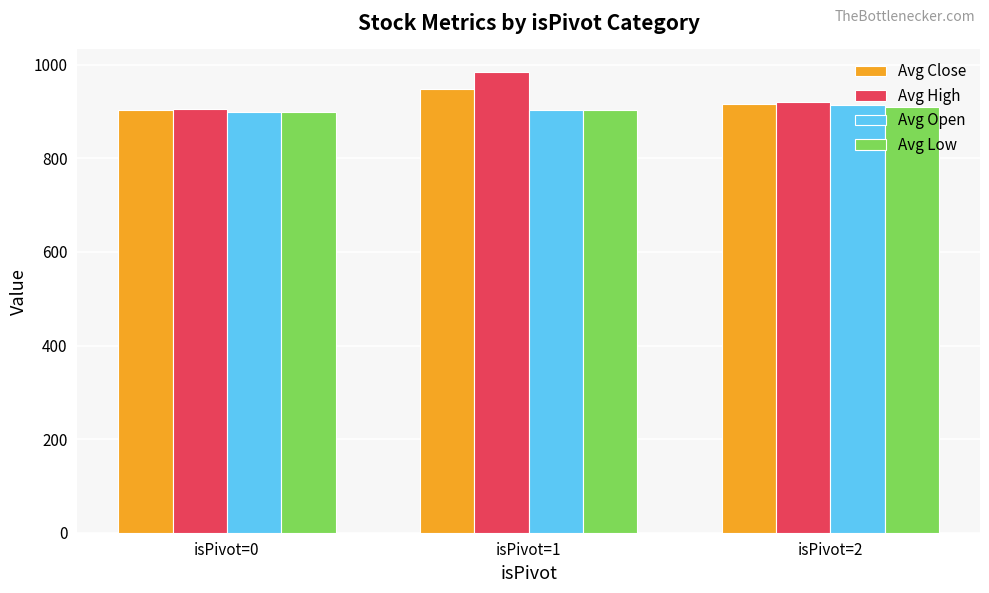

Which series has the largest total across all categories?

Avg High